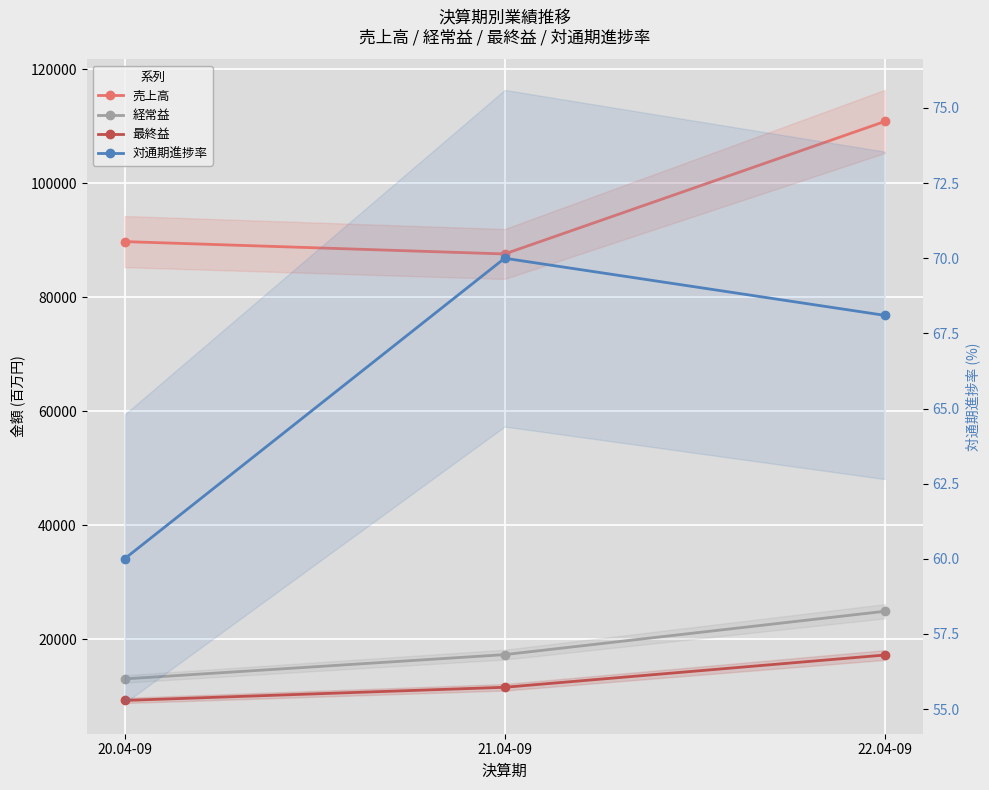

How many data points does each series have?

3